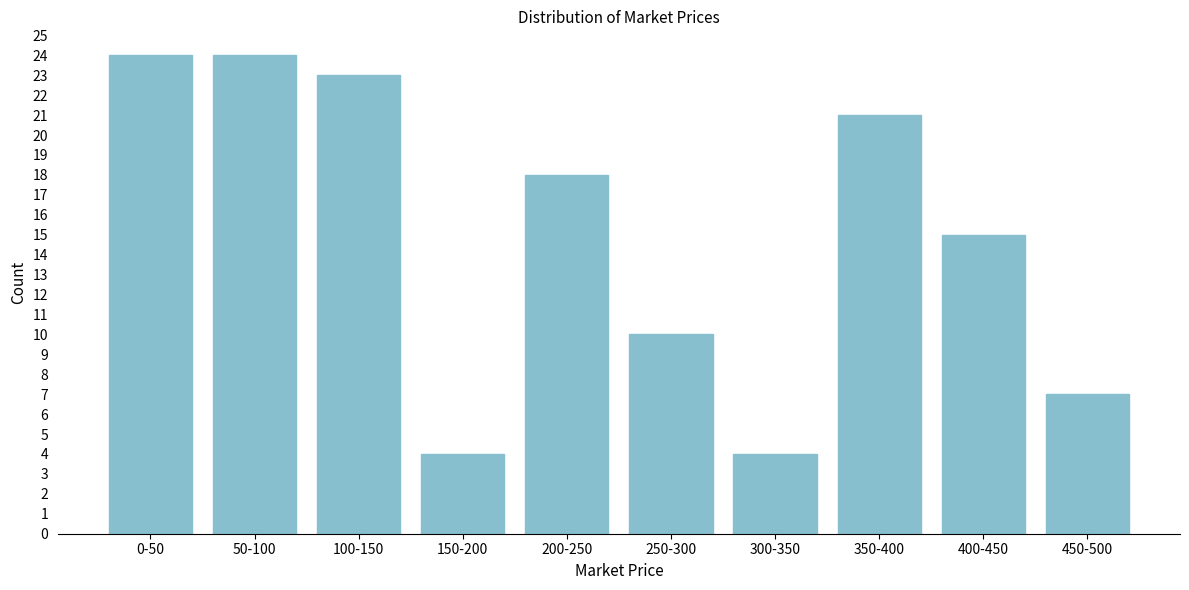

Reading left to right, extract all data points from this chart.

24	24	23	4	18	10	4	21	15	7